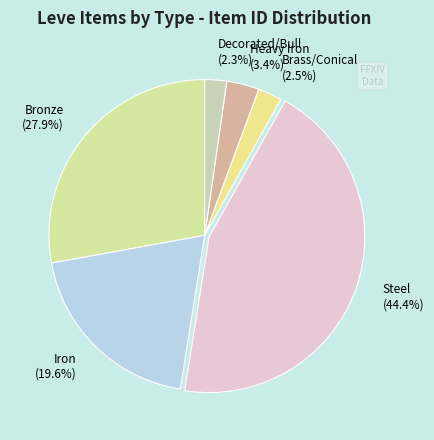

Is there any slice that represents more than half of the pie?

No